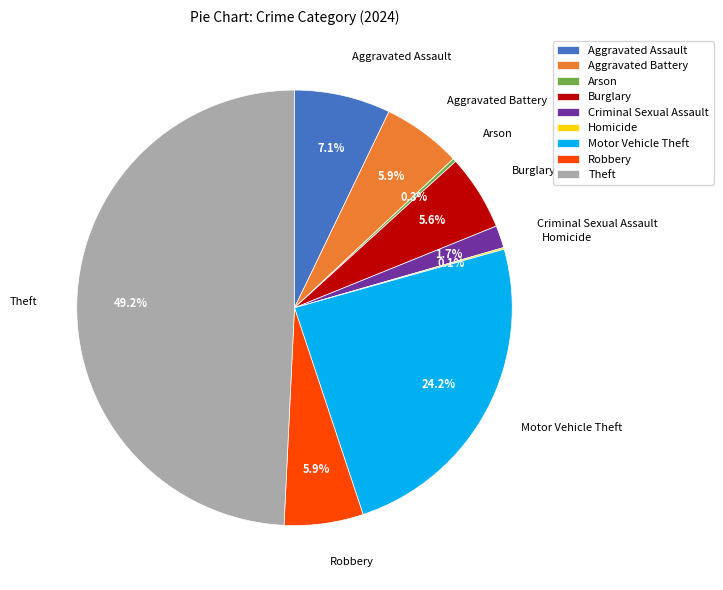

Which category has the biggest portion of the pie?

Theft